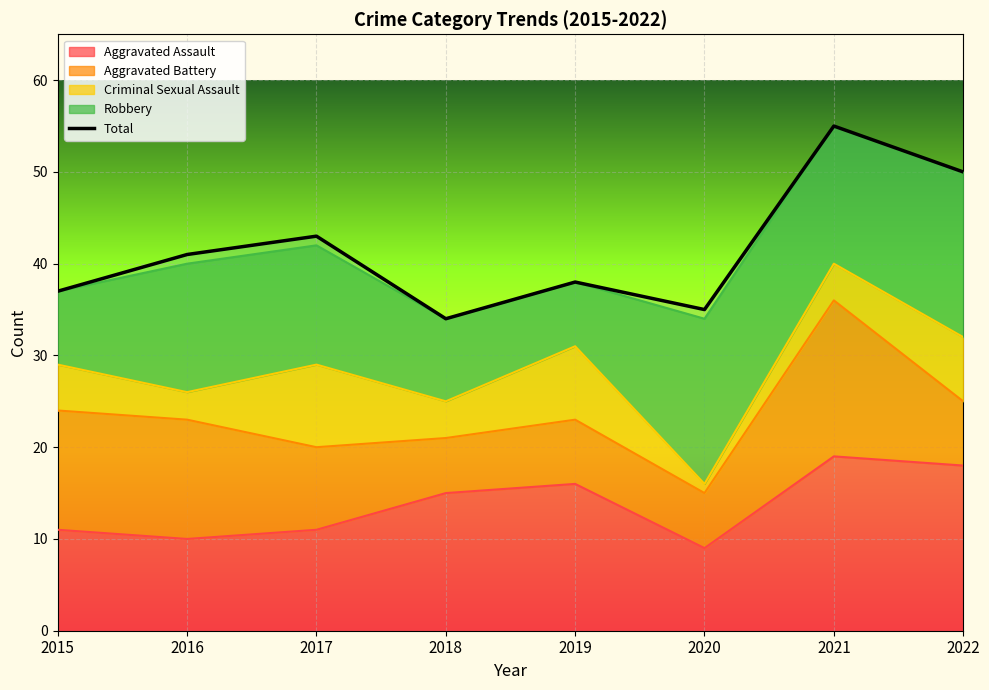

Reading left to right, extract all data points from this chart.

2015=37	2016=41	2017=43	2018=34	2019=38	2020=35	2021=55	2022=50